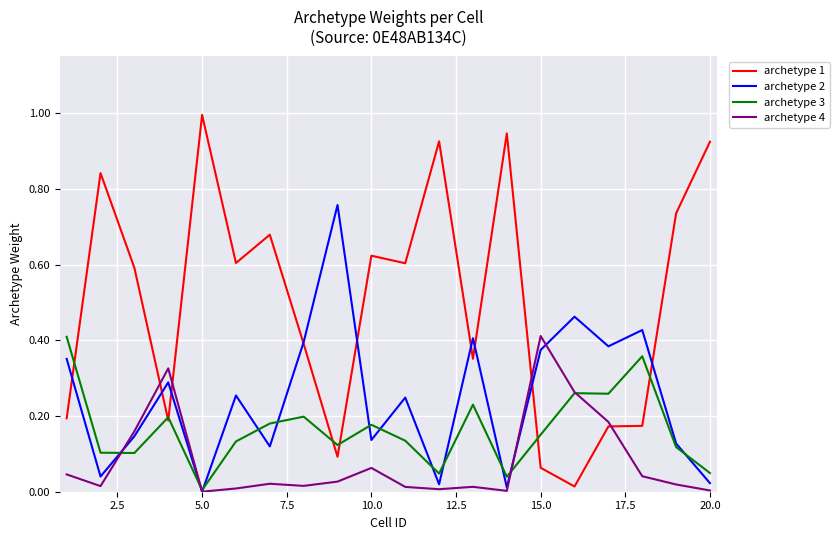

Which series has the largest total across all categories?

archetype 1